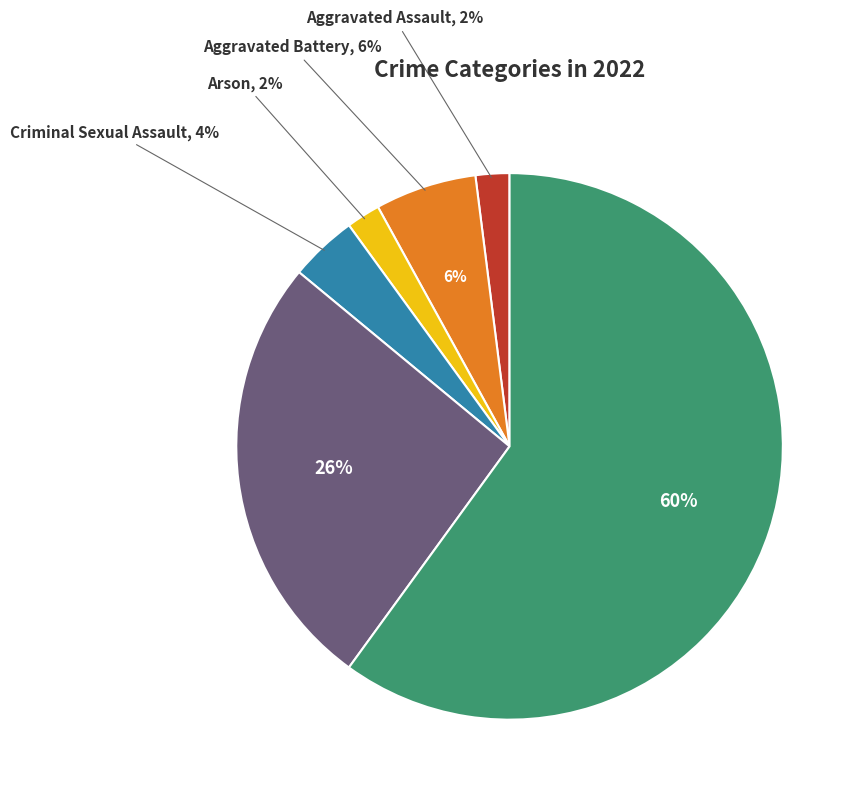

Which slice is the smallest?

Aggravated Assault